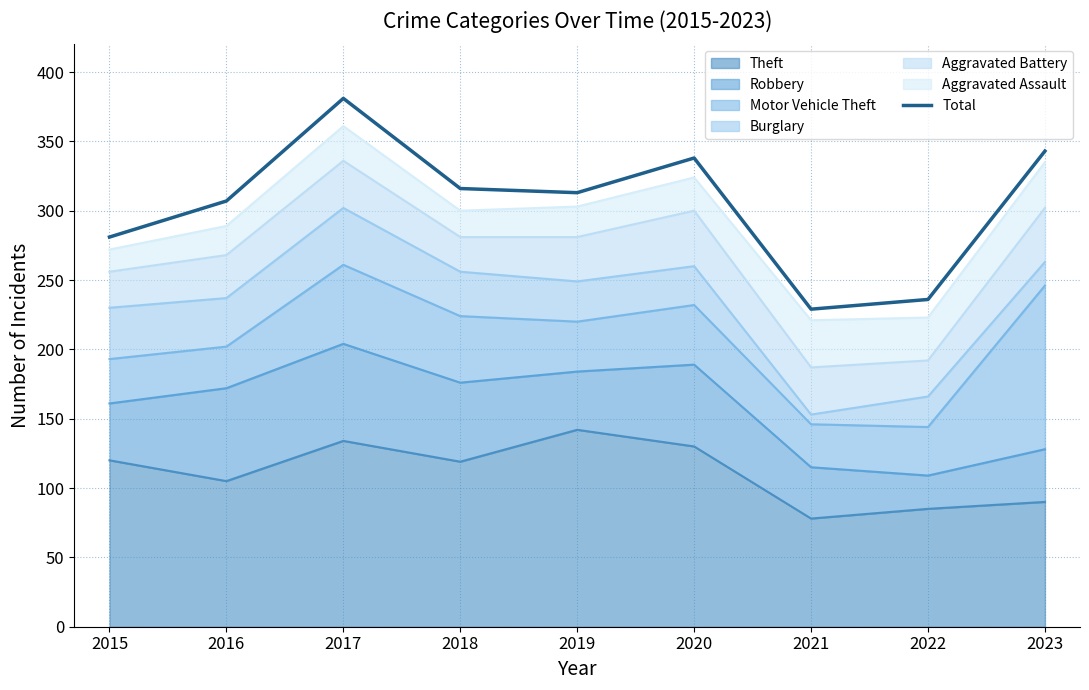

What is the greatest value displayed?

381